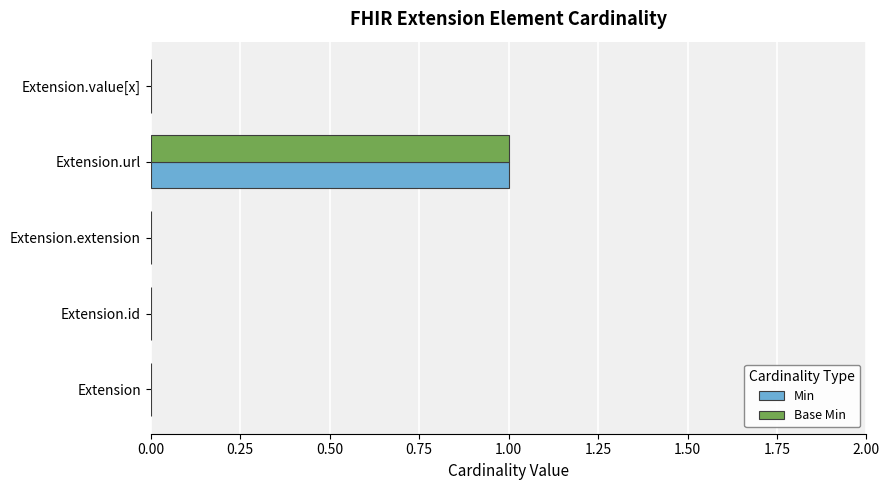

Is it true that Base Min equals 0 at Extension?

True